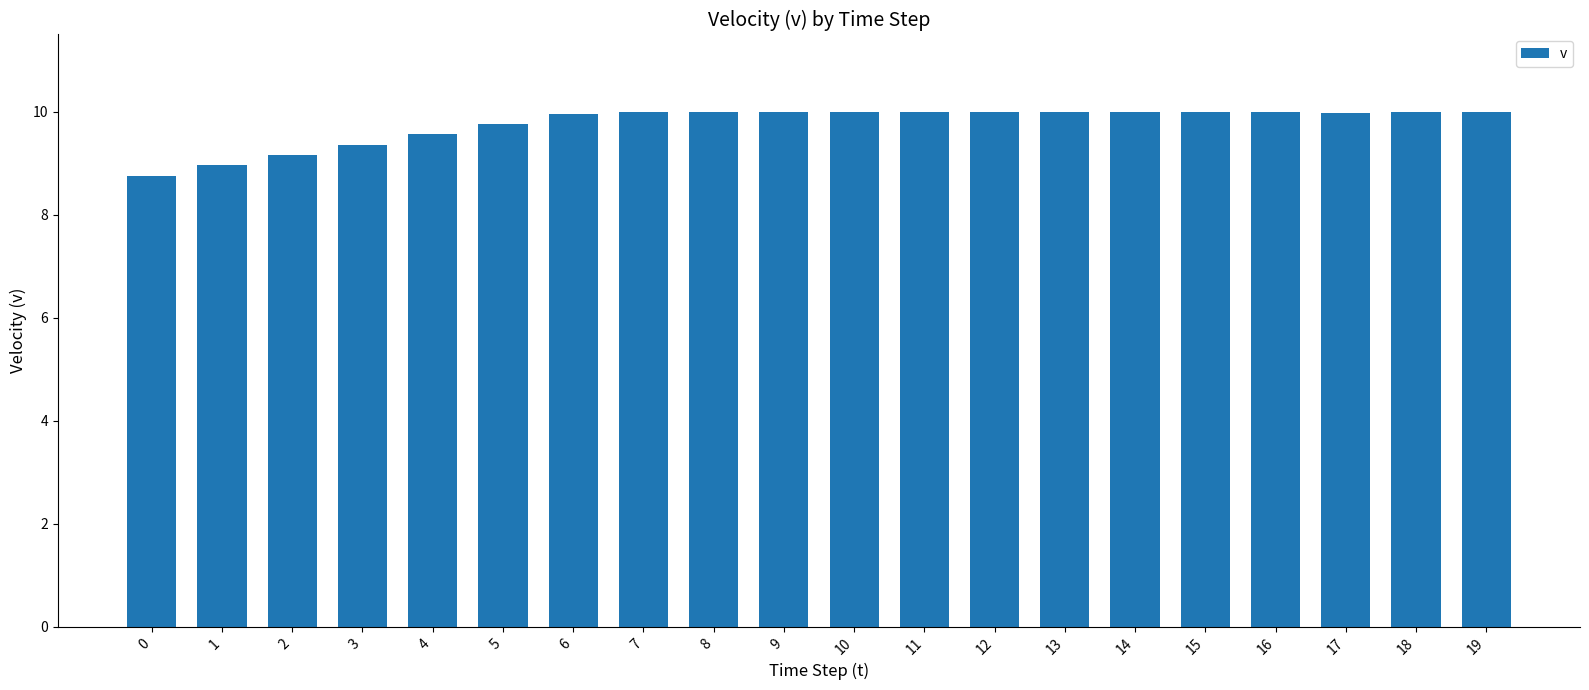

Reading left to right, extract all data points from this chart.

0=8.8	1=9.0	2=9.2	3=9.4	4=9.6	5=9.8	6=10.0	7=10.0	8=10.0	9=10.0	10=10.0	11=10.0	12=10.0	13=10.0	14=10.0	15=10.0	16=10.0	17=10.0	18=10.0	19=10.0